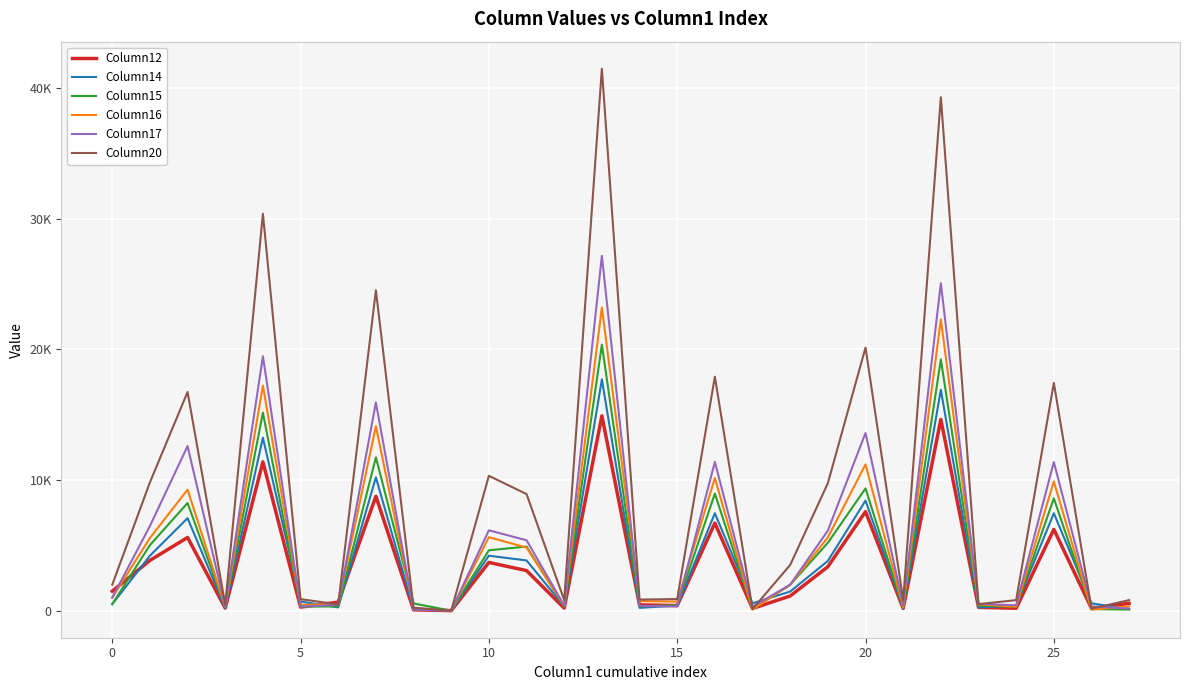

Does the chart have visible grid lines?

Yes